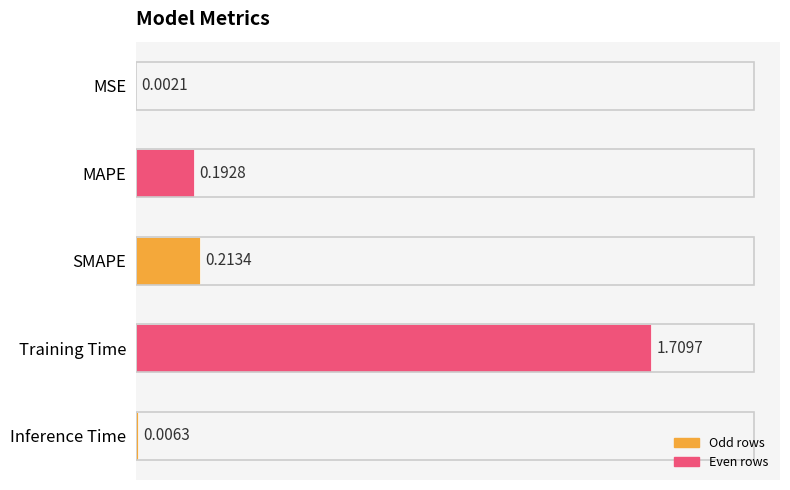

What is the sum of all values?

2.1